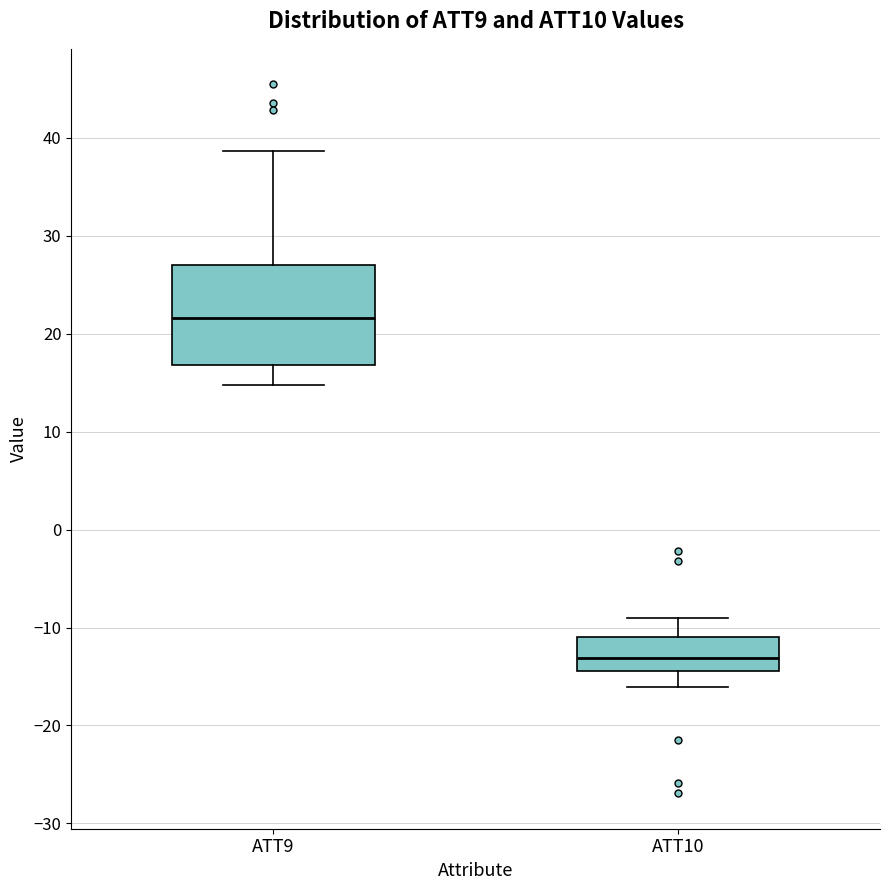

Which box is the tallest, from its lower edge to its upper edge?

ATT9